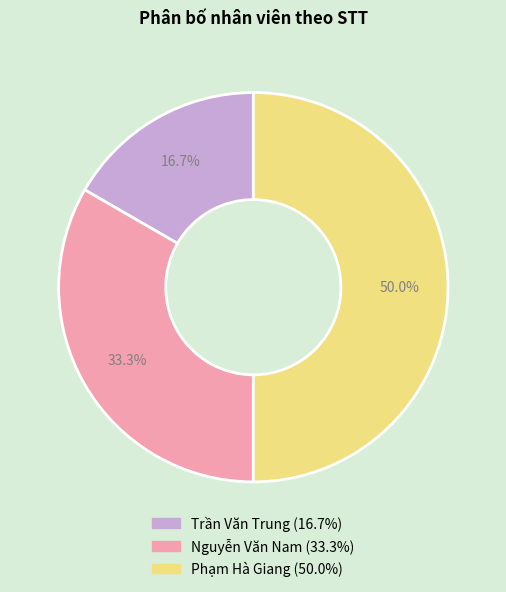

What portion of the pie excludes Trần Văn Trung?

83.3%